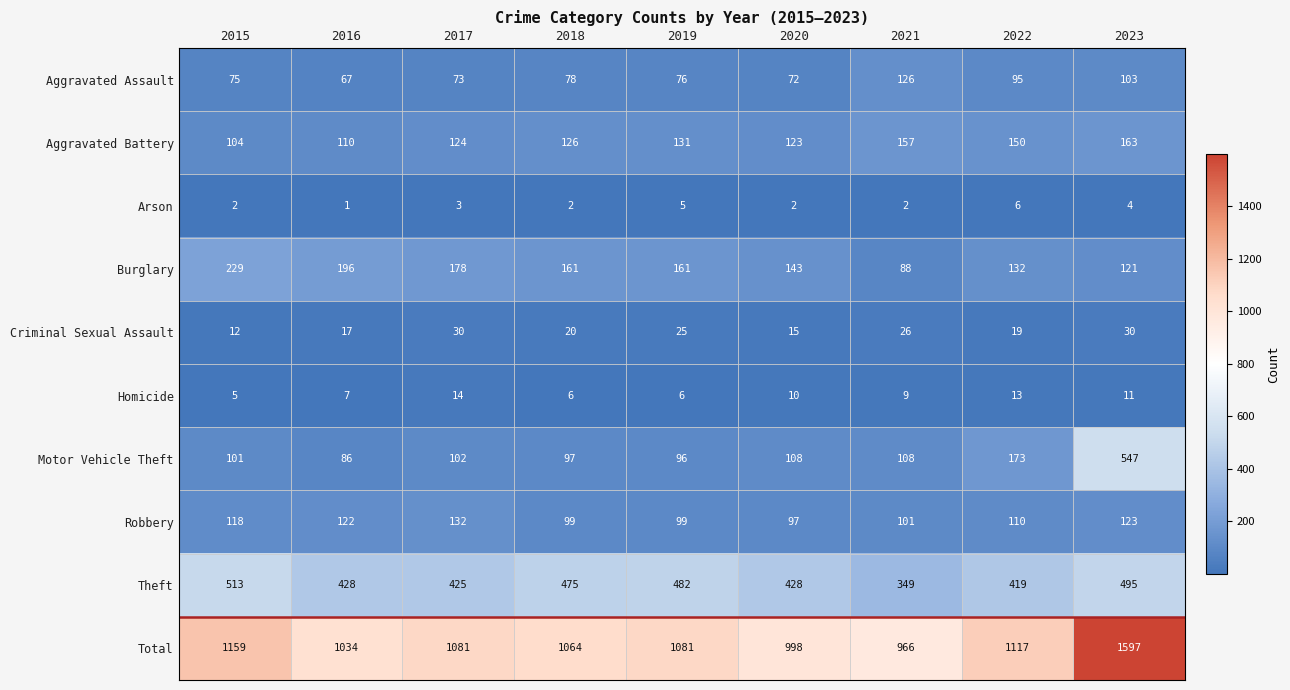

Which series changed the most between 2015 and 2016?

Total